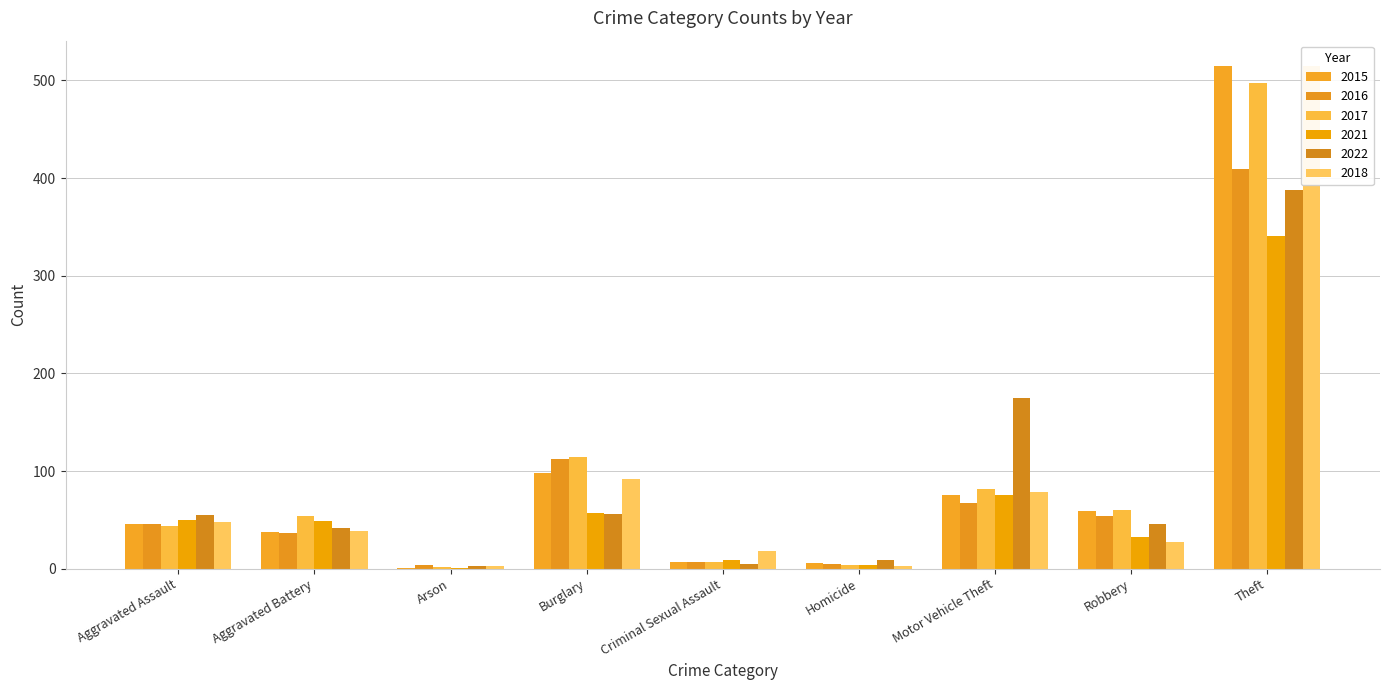

What is the label of the 3rd bar from the right?

Motor Vehicle Theft